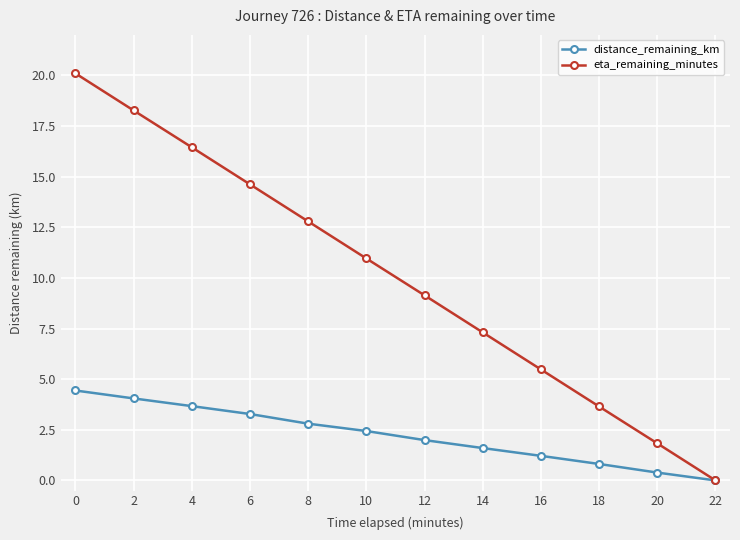

What is the sum of all distance_remaining_km values?

26.7